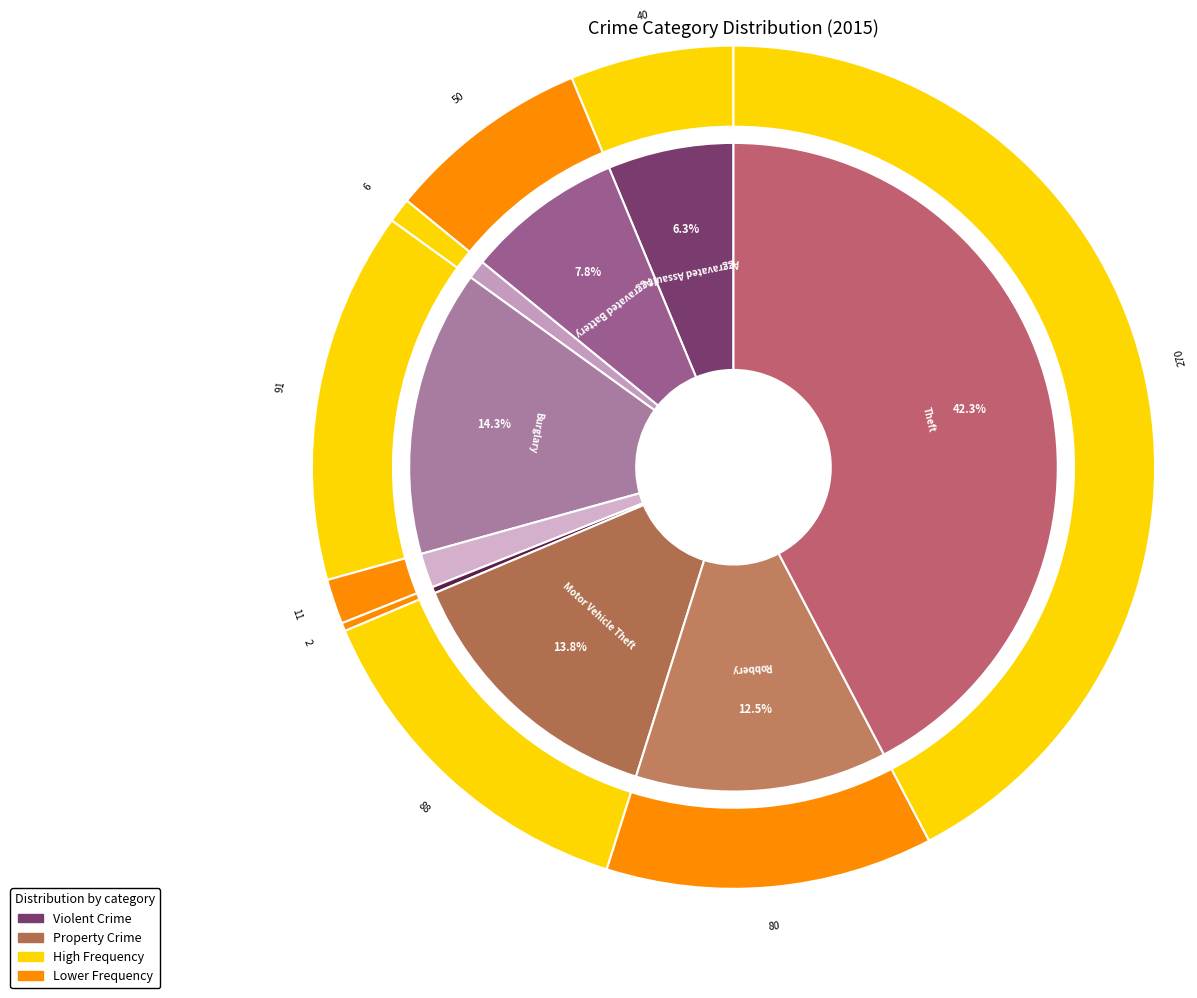

Does any single category account for the majority?

No